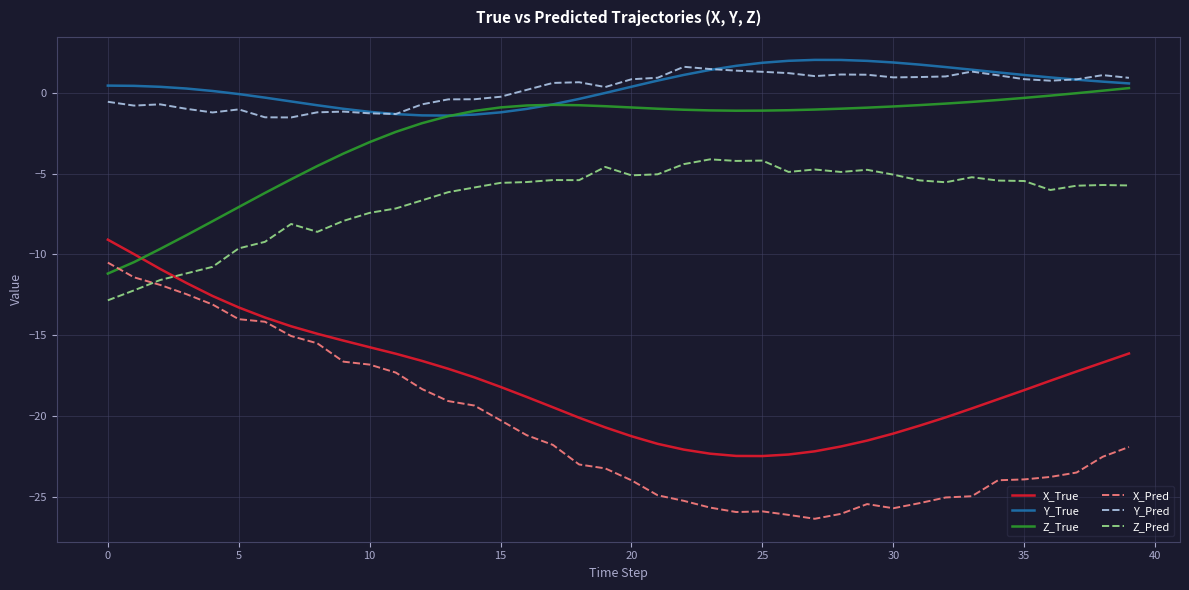

True or false: X_True and Z_Pred intersect in this chart.

True